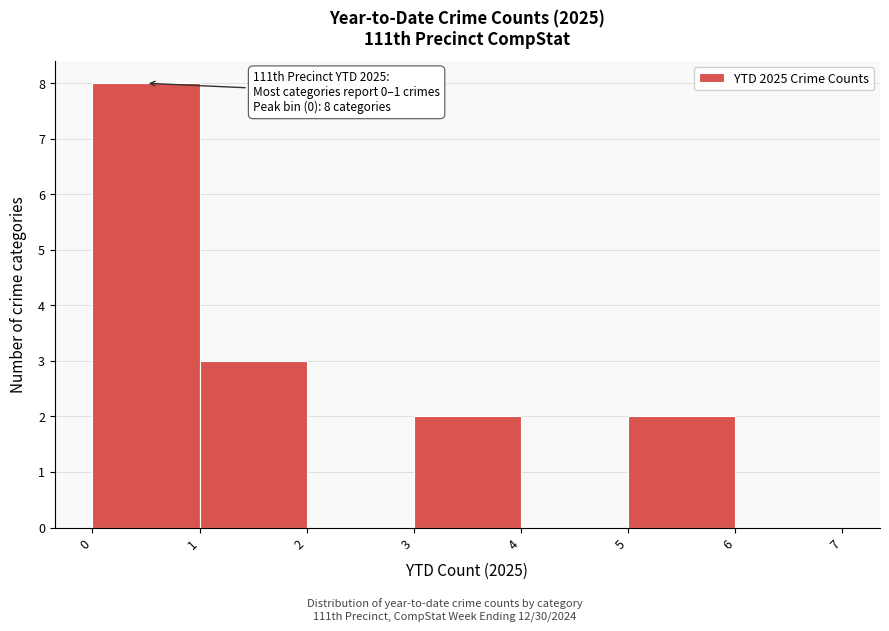

Which range on the x-axis has the tallest bar?

0 to 1